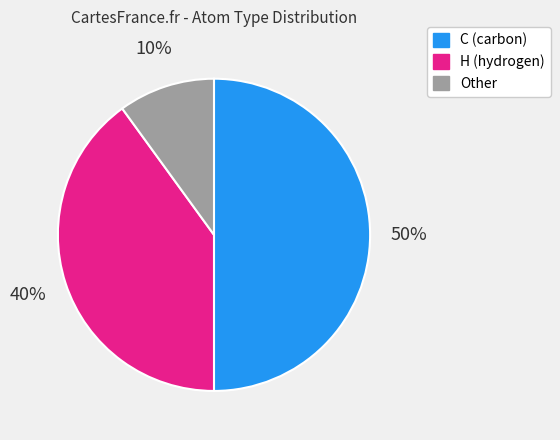

Rank the categories by value from highest to lowest.

C (carbon), H (hydrogen), Other